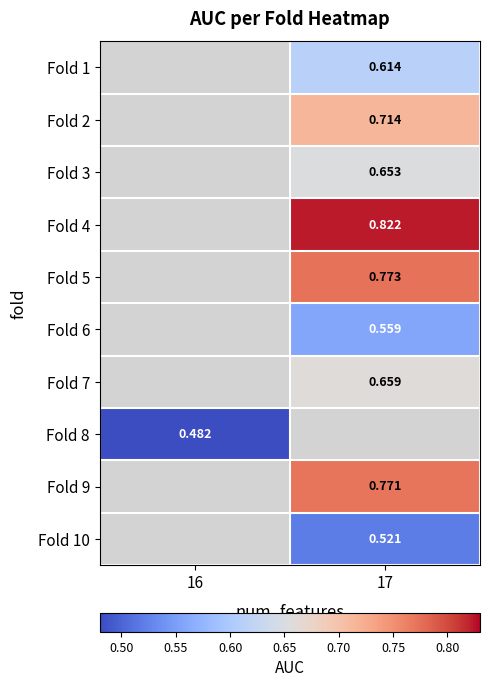

What is the greatest value displayed?

0.8